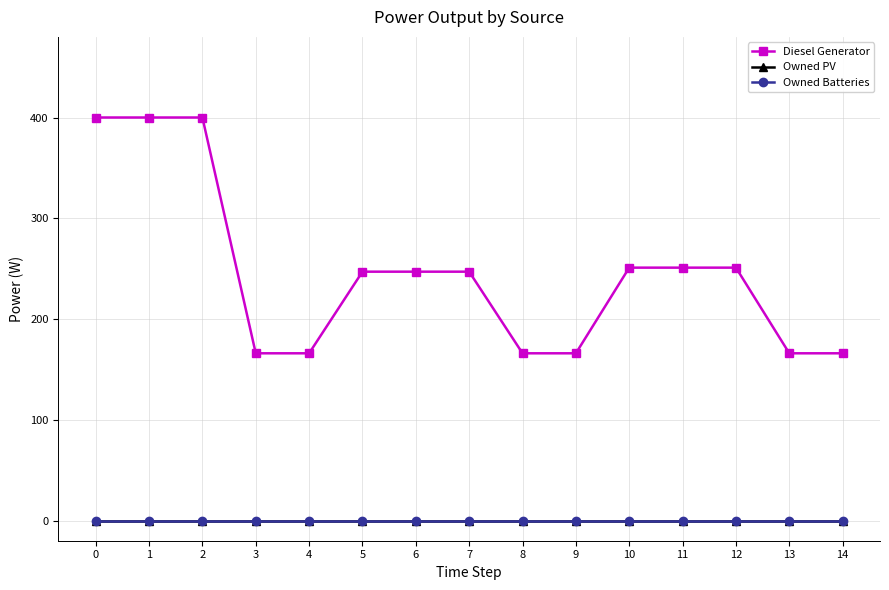

Reading left to right, what are all the values shown in this chart?

Diesel Generator: 400.0	400.0	400.0	166.0	166.0	247.0	247.0	247.0	166.0	166.0	251.0	251.0	251.0	166.0	166.0
Owned PV: 0.0	0.0	0.0	0.0	0.0	0.0	0.0	0.0	0.0	0.0	0.0	0.0	0.0	0.0	0.0
Owned Batteries: 0.0	0.0	0.0	0.0	0.0	0.0	0.0	0.0	0.0	0.0	0.0	0.0	0.0	0.0	0.0